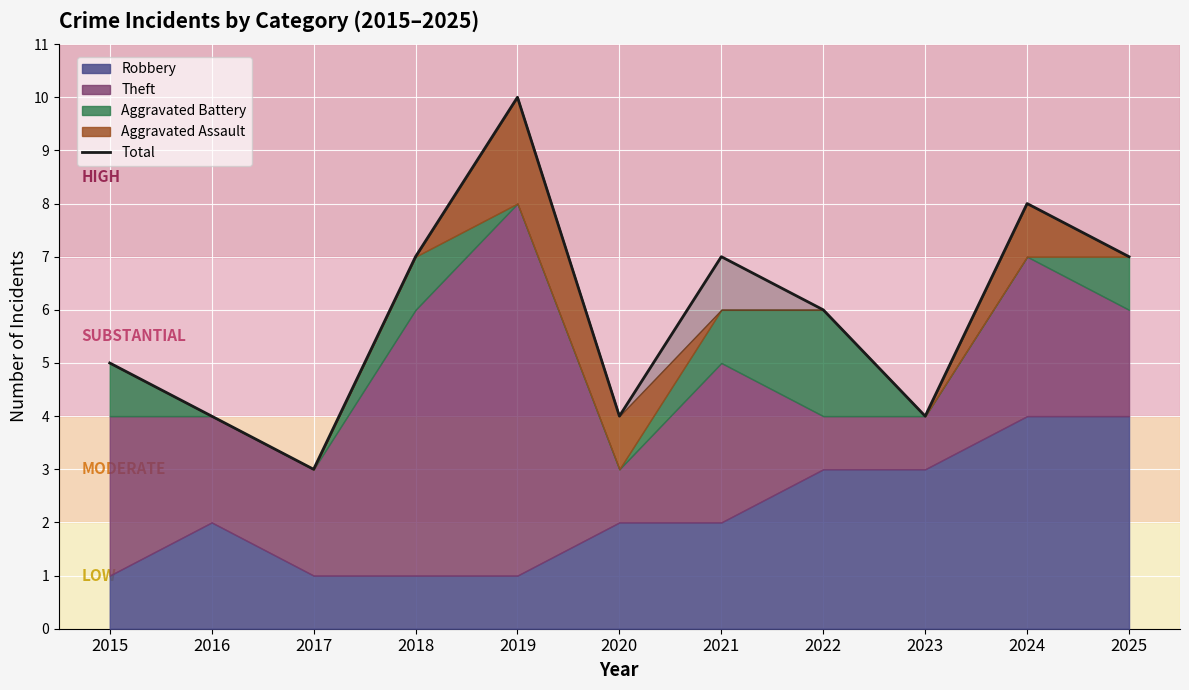

How many interior local valleys (lower than both neighbors) does the data have?

3